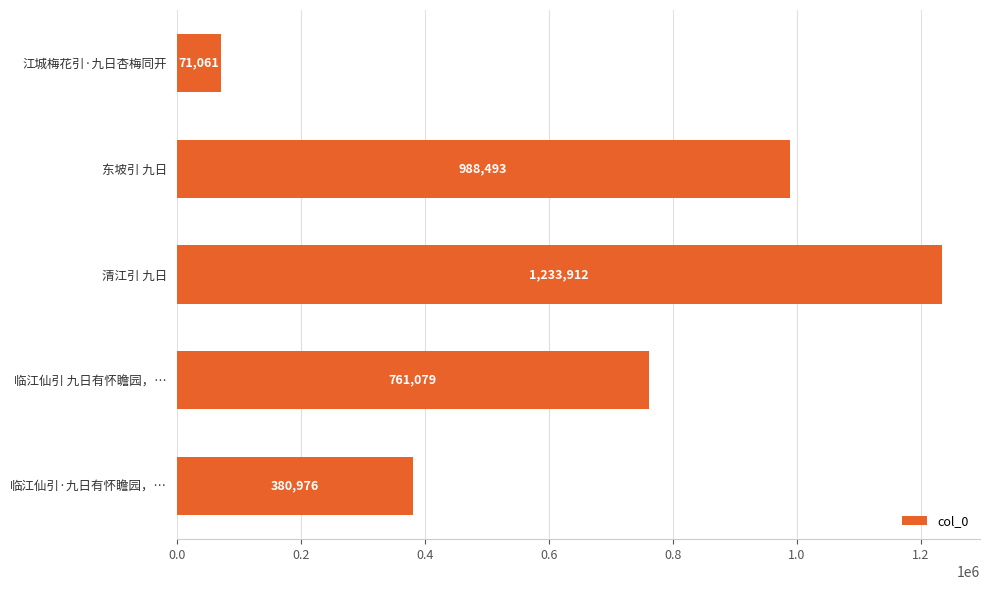

What is the difference between the second highest and second lowest values?

607517